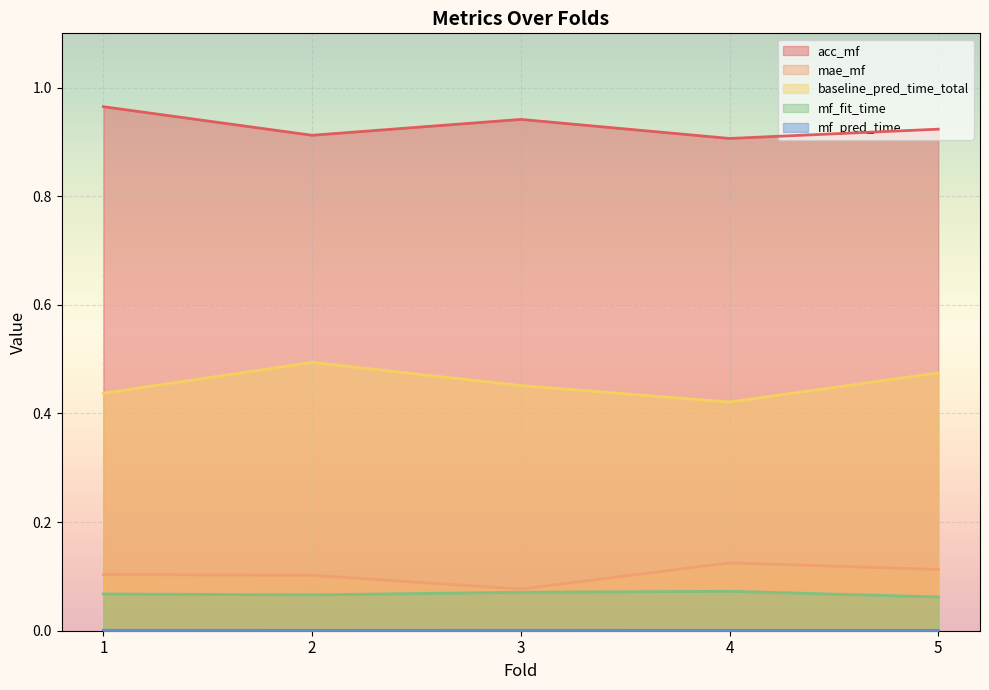

What is the total value across all series at 1?

1.6